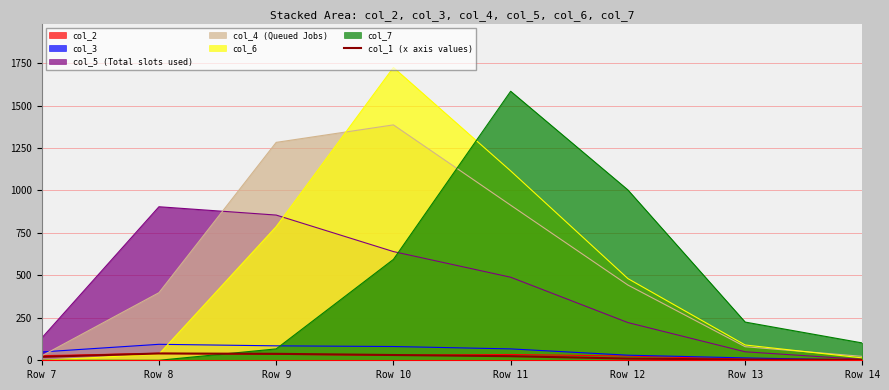

Reading right to left, list all the values displayed in this chart.

Row 14=3	Row 13=4	Row 12=10	Row 11=24	Row 10=31	Row 9=38	Row 8=40	Row 7=20